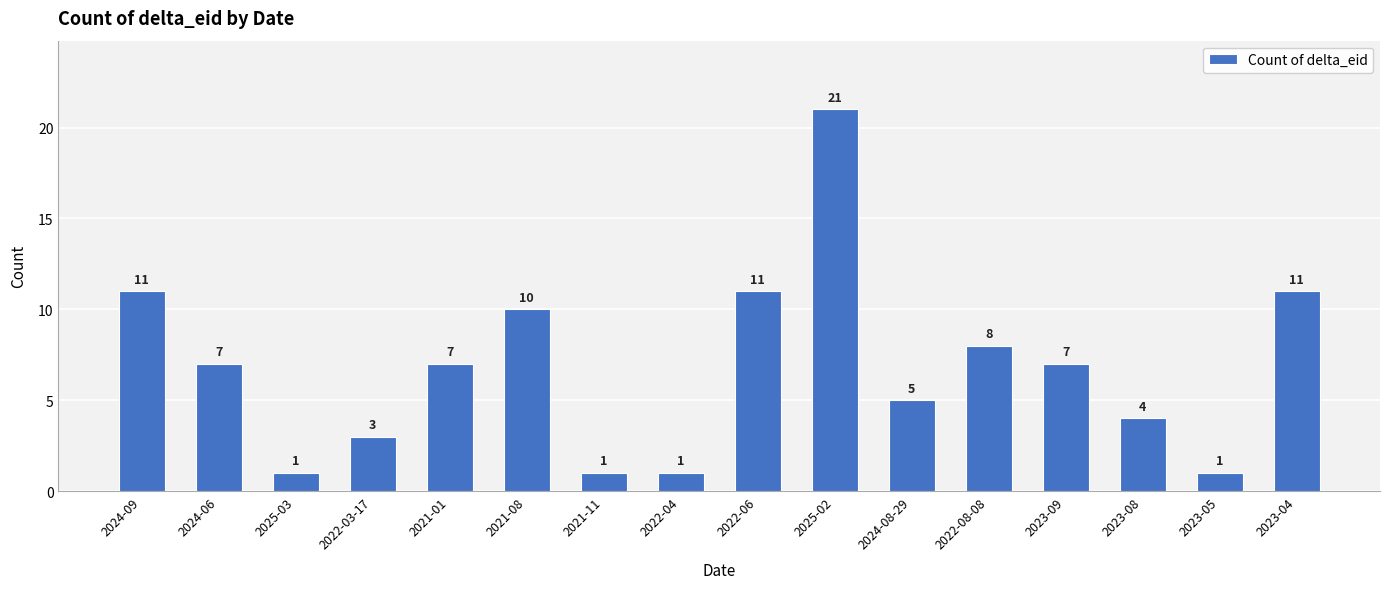

Is it true that the value at 2022-06 is 11?

True